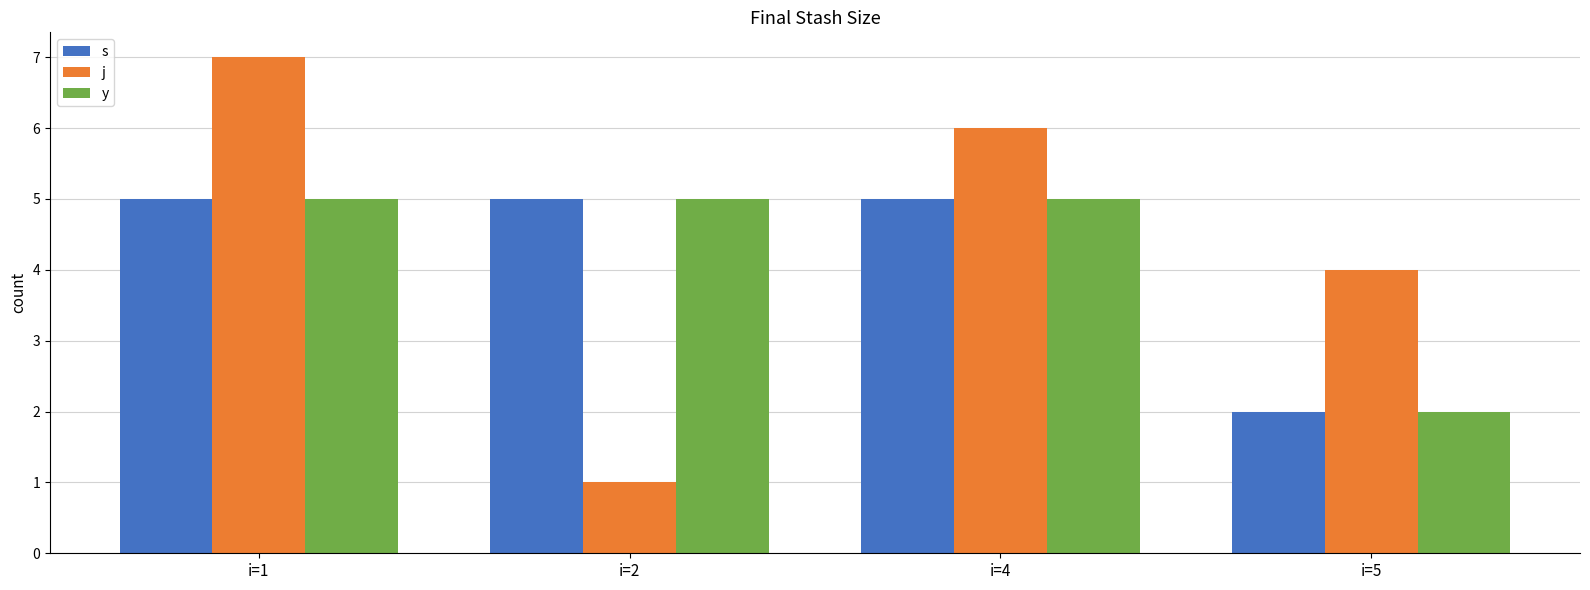

Is it true that s equals 5 at i=4?

True